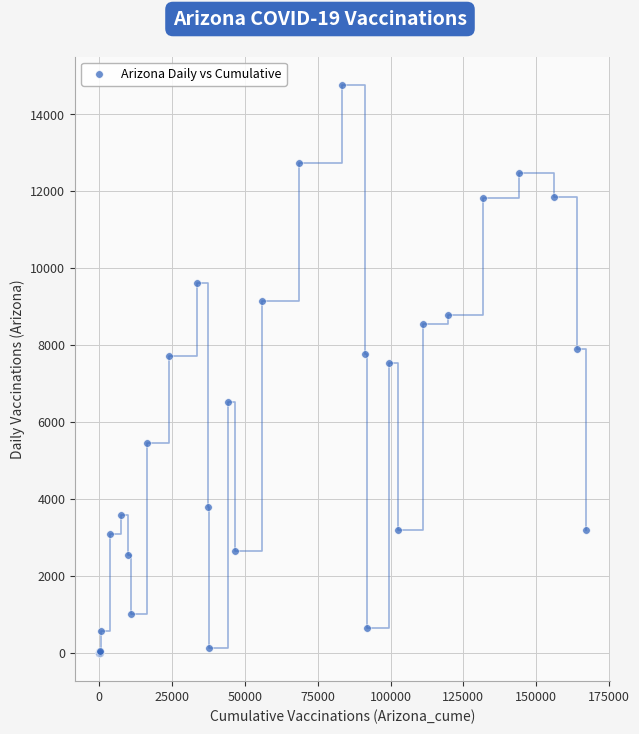

What Y value in the scatter plot is closest to 7379?

7542